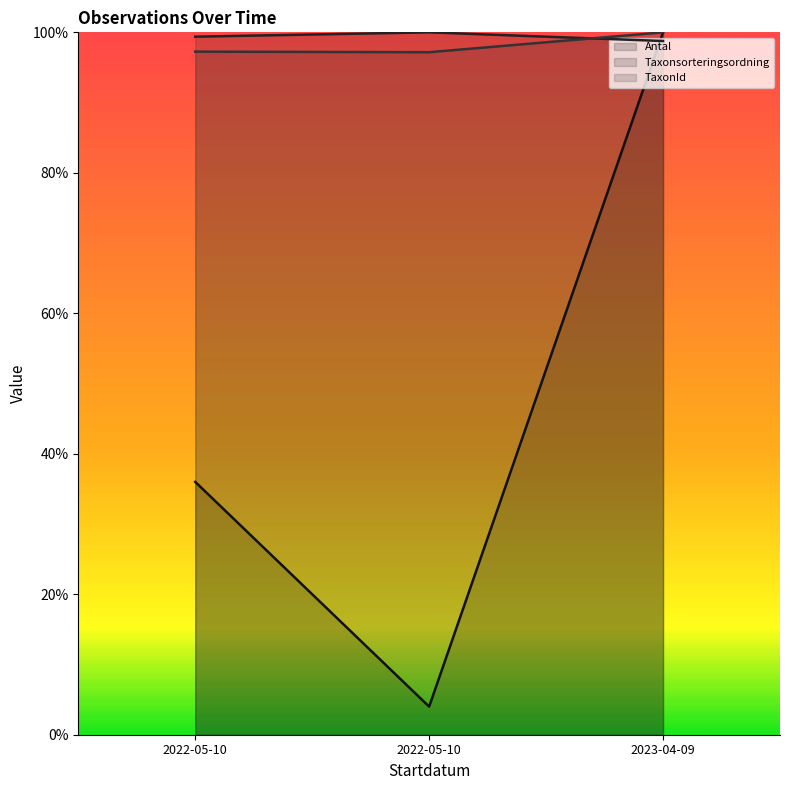

What is the difference between the maximum and minimum values in the TaxonId series?

2.8